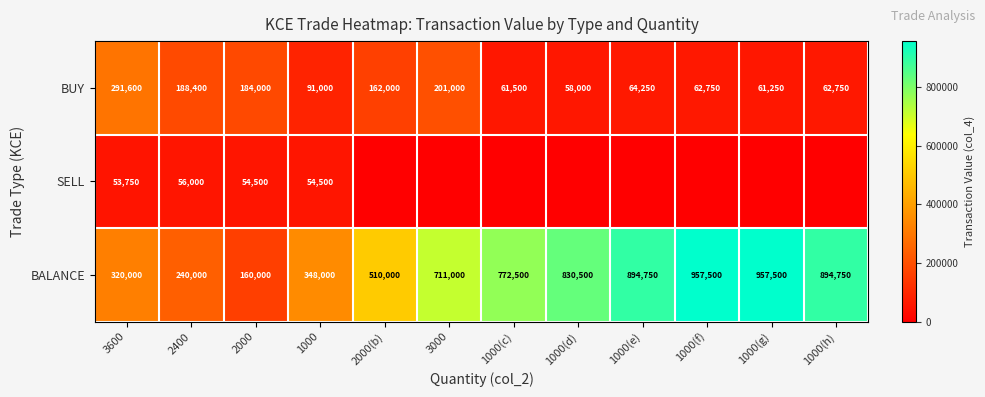

True or false: SELL has a value of 53750 at 3600.

True